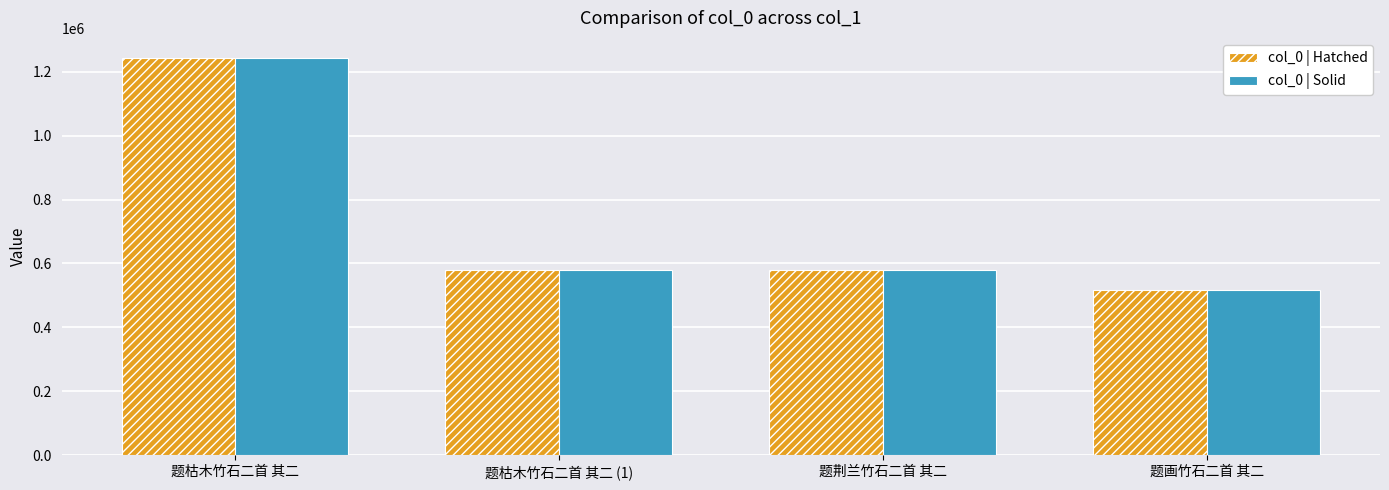

What position from the right is 题荆兰竹石二首 其二?

2